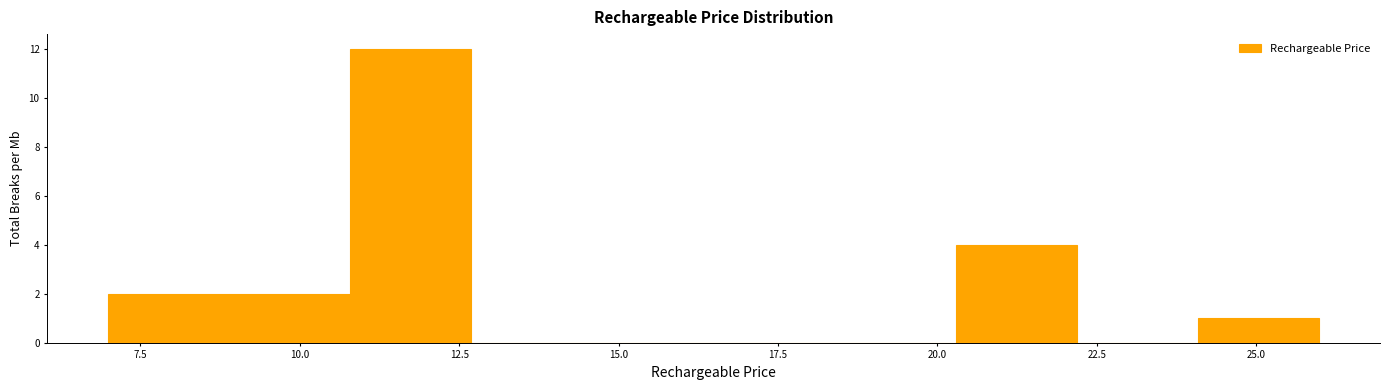

Read against the x-axis, roughly where is the centre of the tallest bar?

11.5